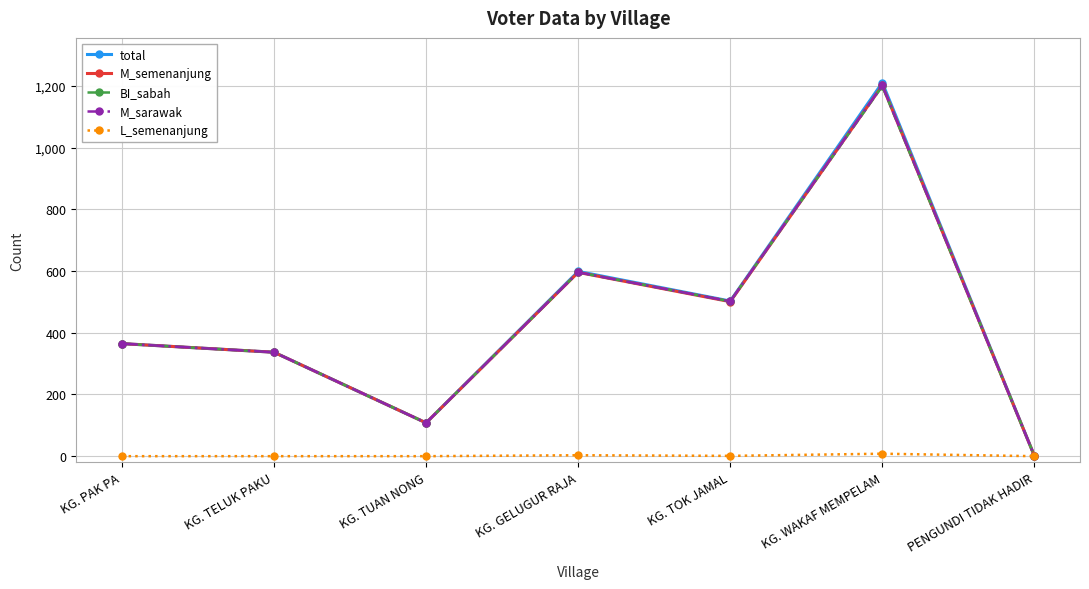

What is the value of the BI_sabah point at the 2nd from the left?

337